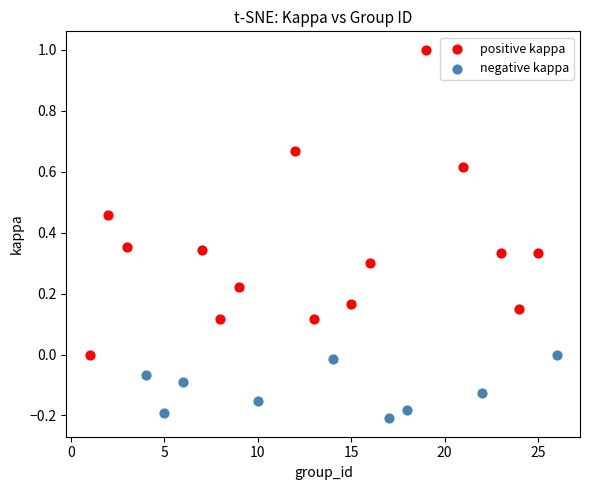

Which series contains the lowest Y value?

negative kappa